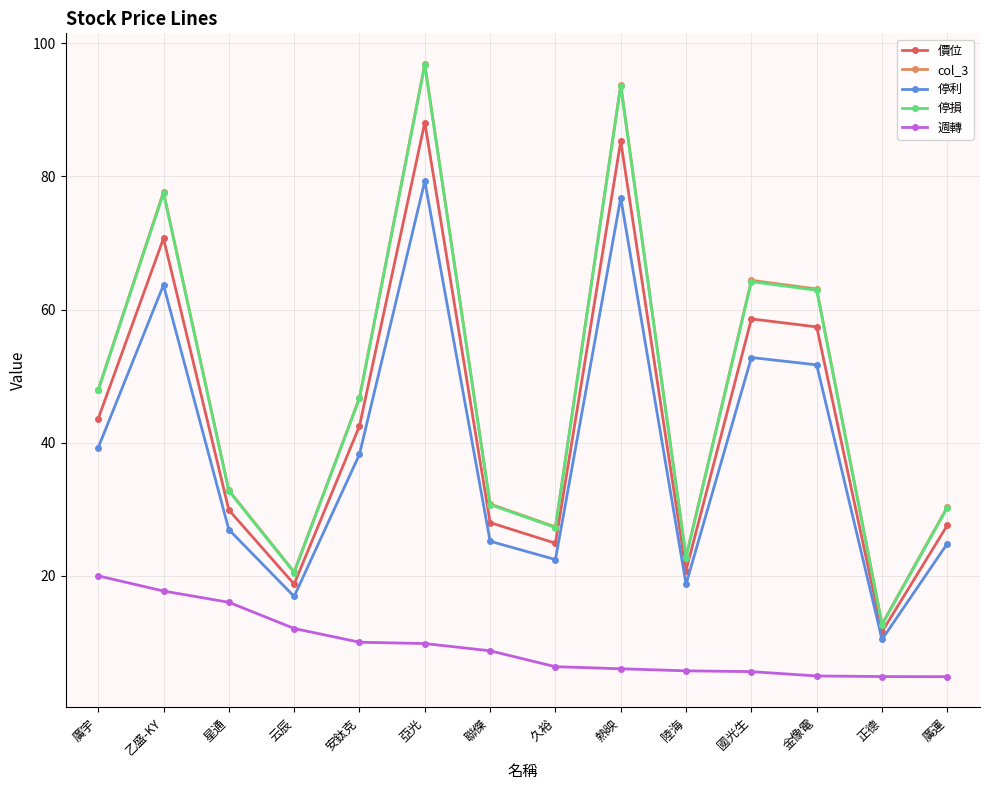

At which category is the sum across all series the highest?

亞光